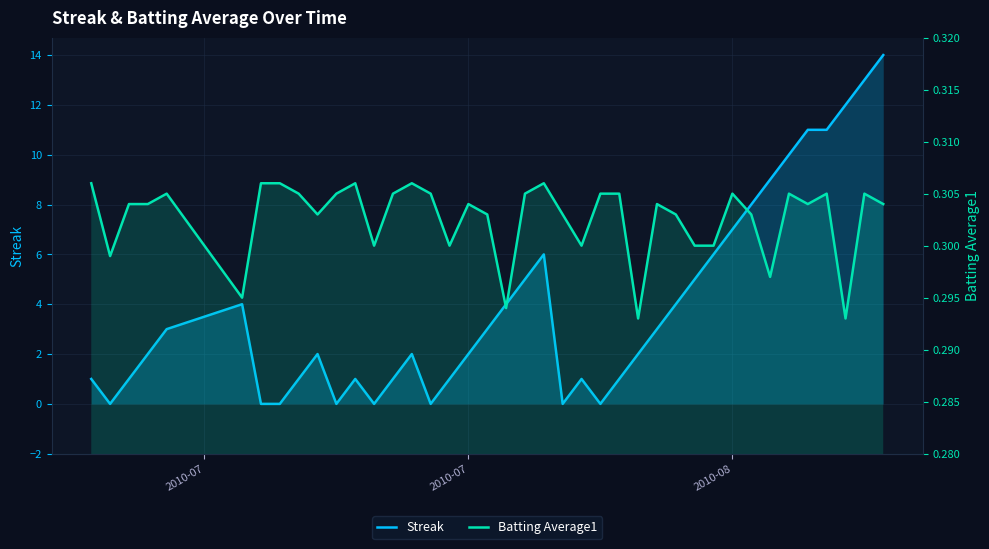

Where is Streak nearest to the value 7?

2010-08